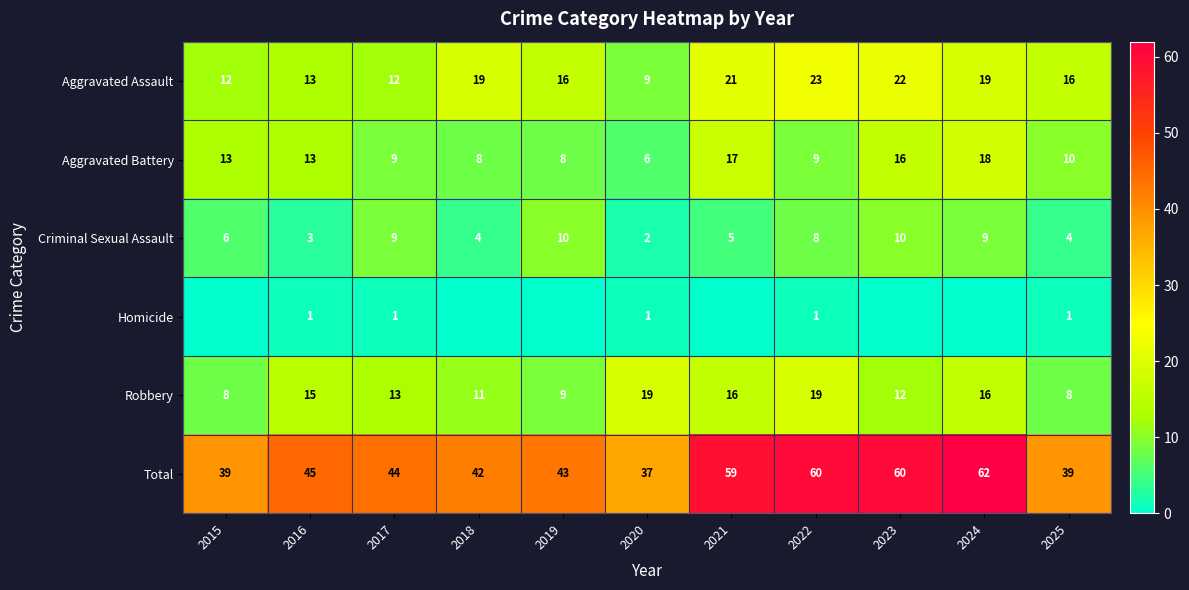

What is the lowest value of the Aggravated Assault series?

9